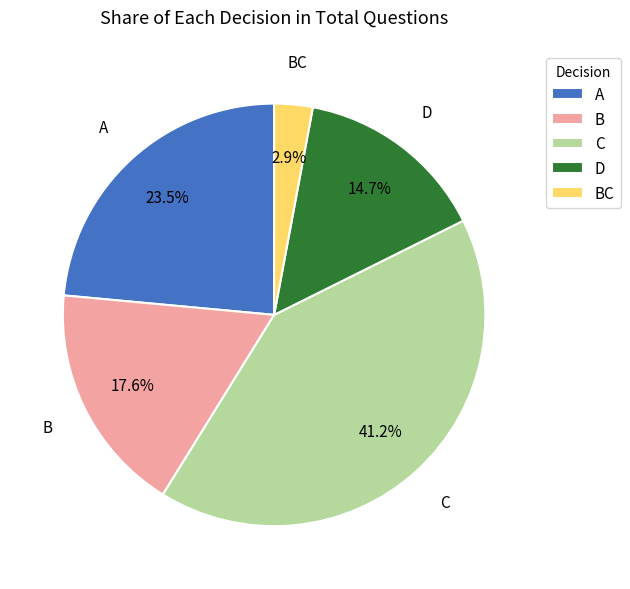

Between D and BC, which is larger?

D